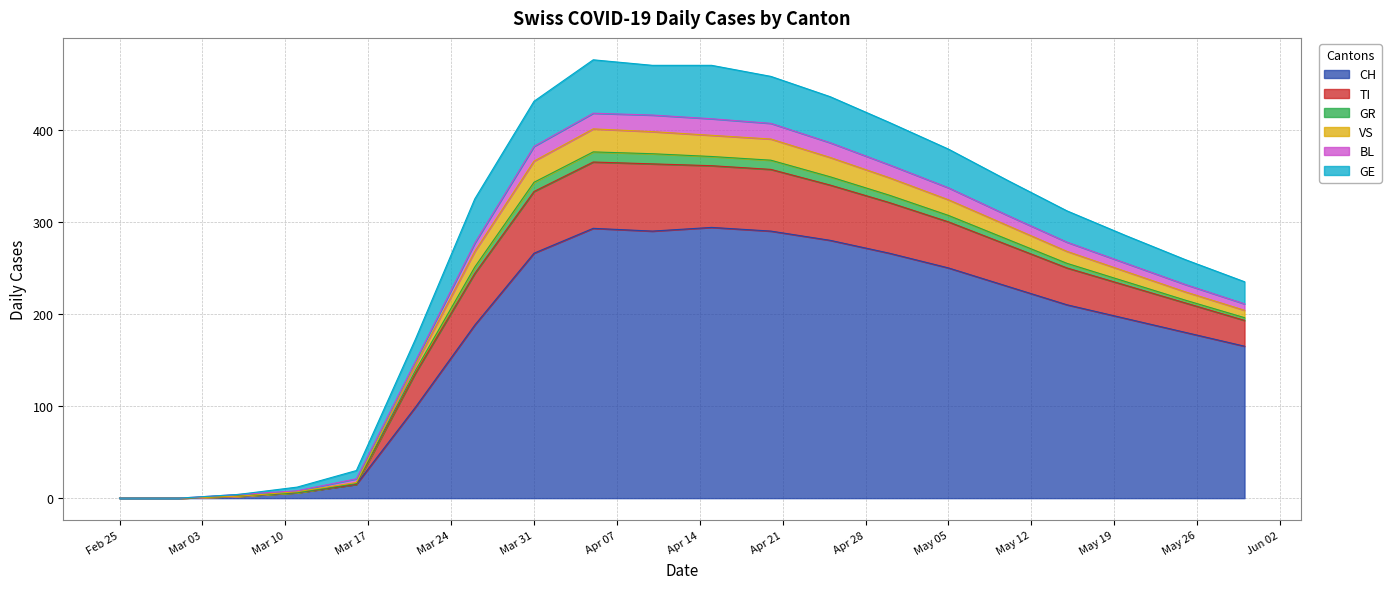

What is the sum of the CH values at 2020-05-25 and 2020-04-30?

446